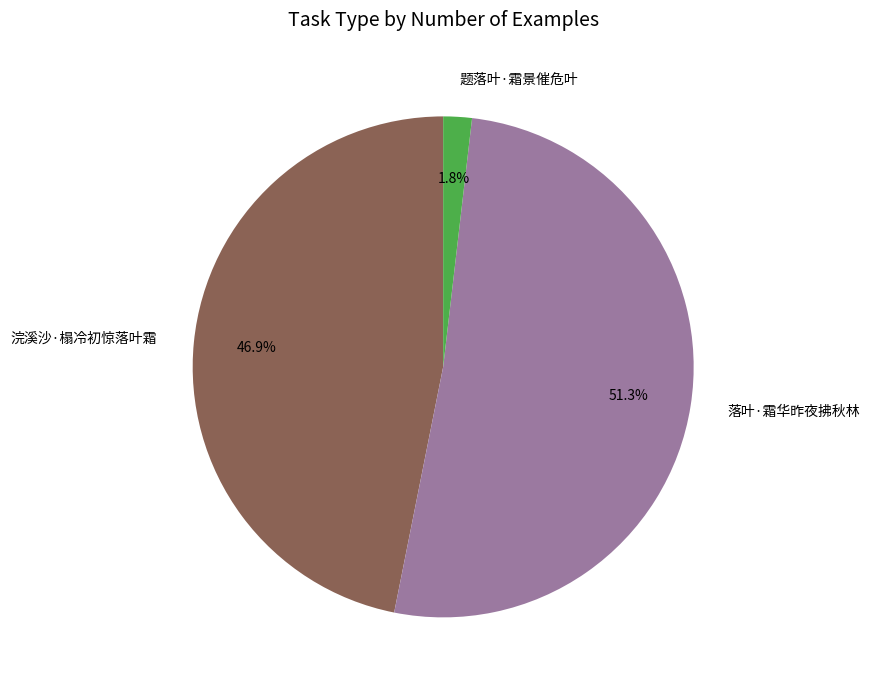

Which category has the biggest portion of the pie?

落叶·霜华昨夜拂秋林